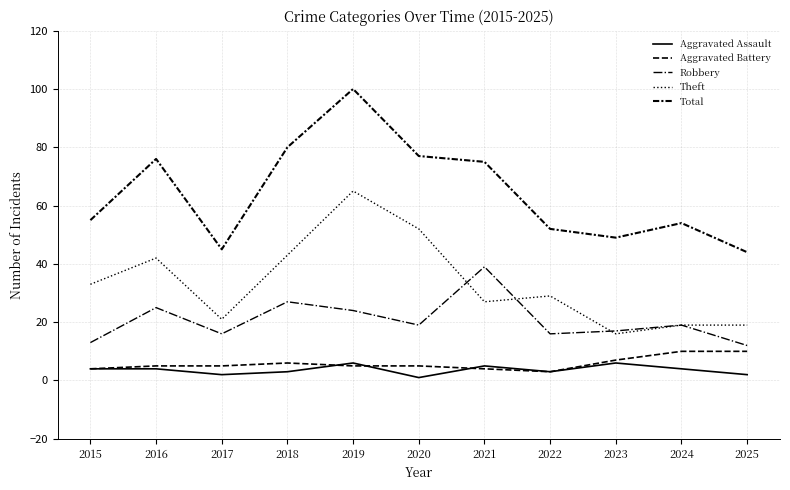

Does the chart display data point markers on the line(s)?

No